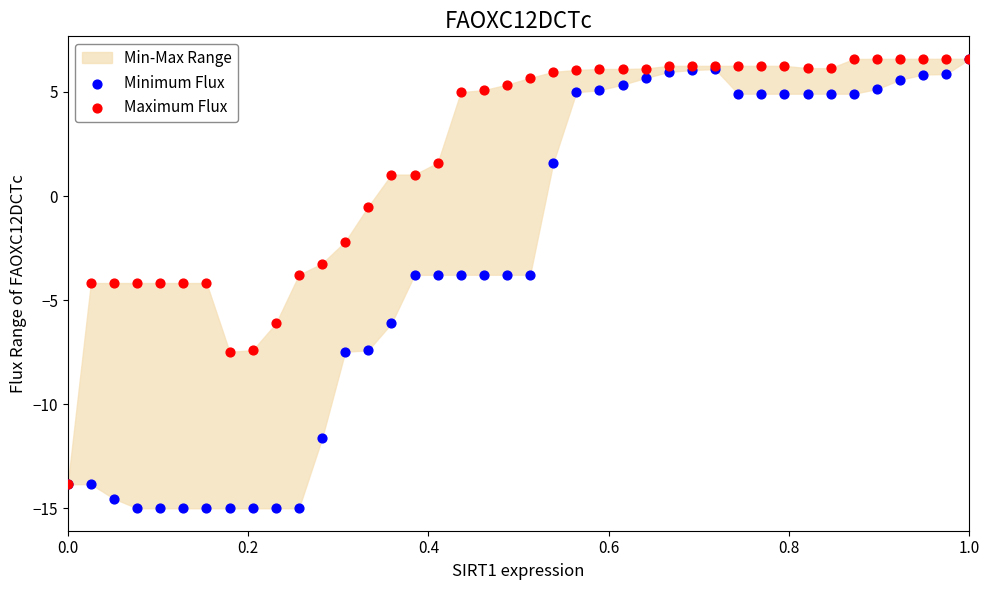

Which series contains the lowest Y value?

Minimum Flux